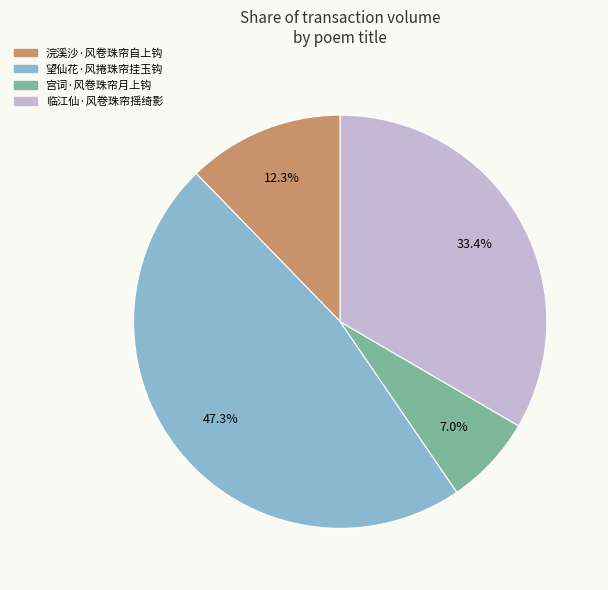

To the nearest percent, what percentage of the pie is 望仙花·风捲珠帘挂玉钩?

47%